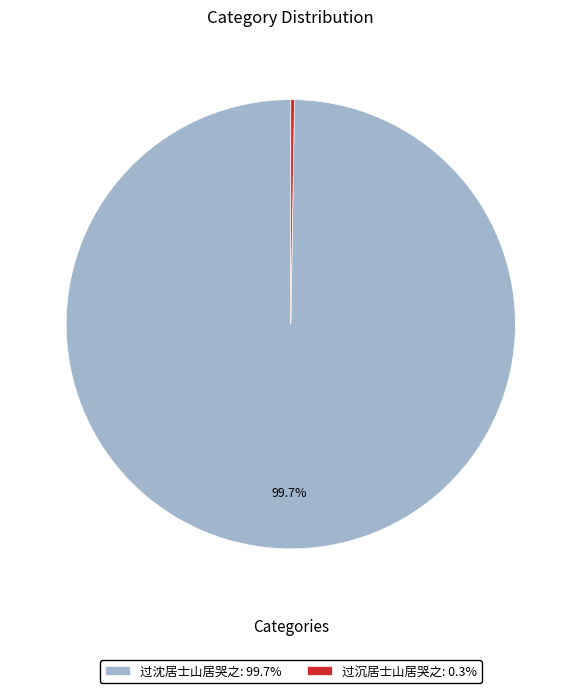

What percentage is NOT represented by 过沈居士山居哭之?

0.3%